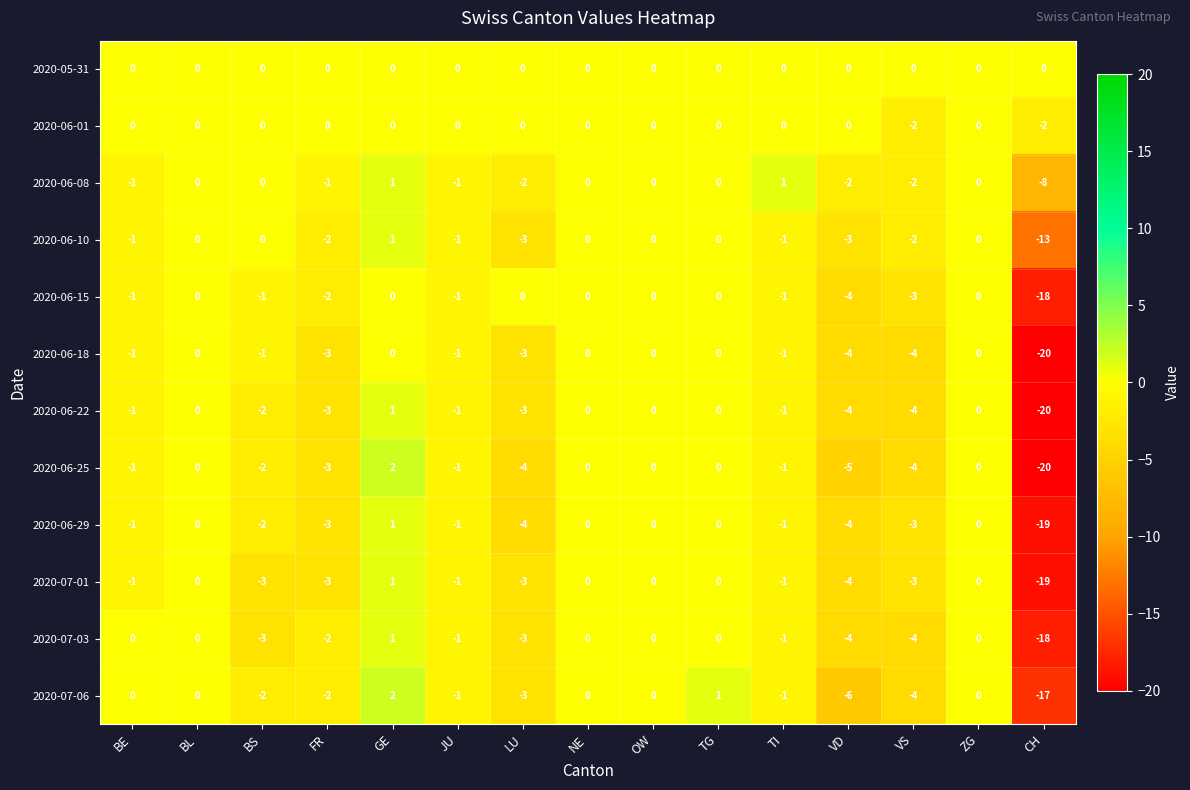

What is the difference between the second highest and minimum values in the 2020-06-15 series?

18